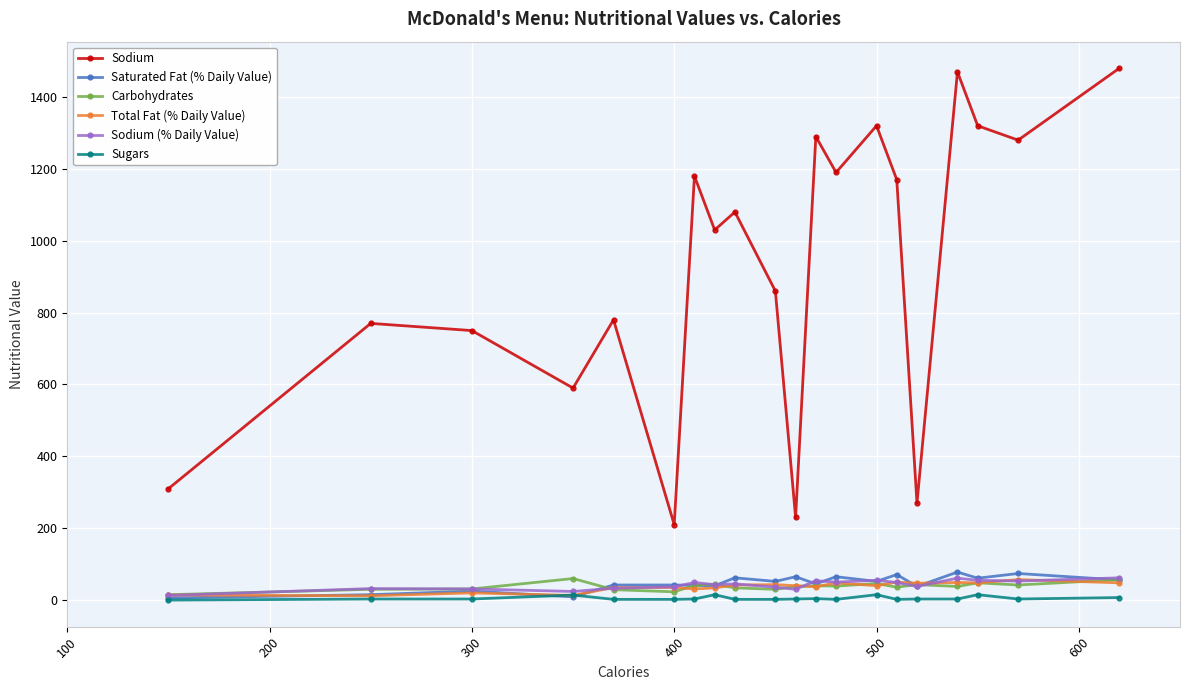

True or false: Sodium and Carbohydrates cross at least once.

False